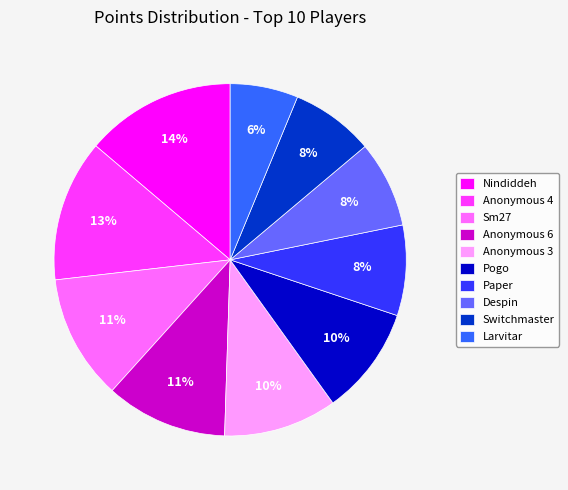

Is the sum of Switchmaster and Nindiddeh greater than half?

No